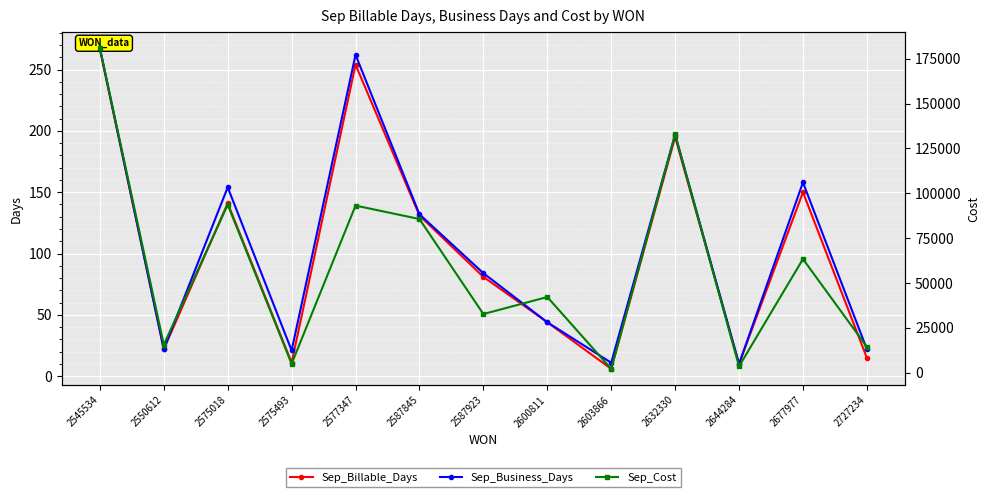

Where is the first local minimum for Sep_Billable_Days?

2550612